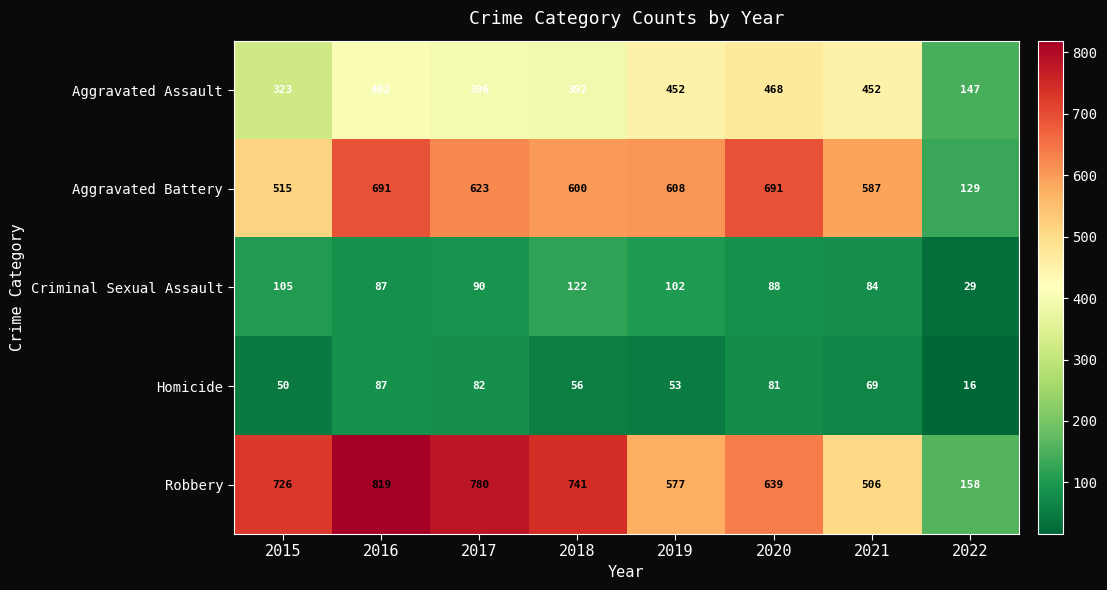

What is the greatest value displayed?

819